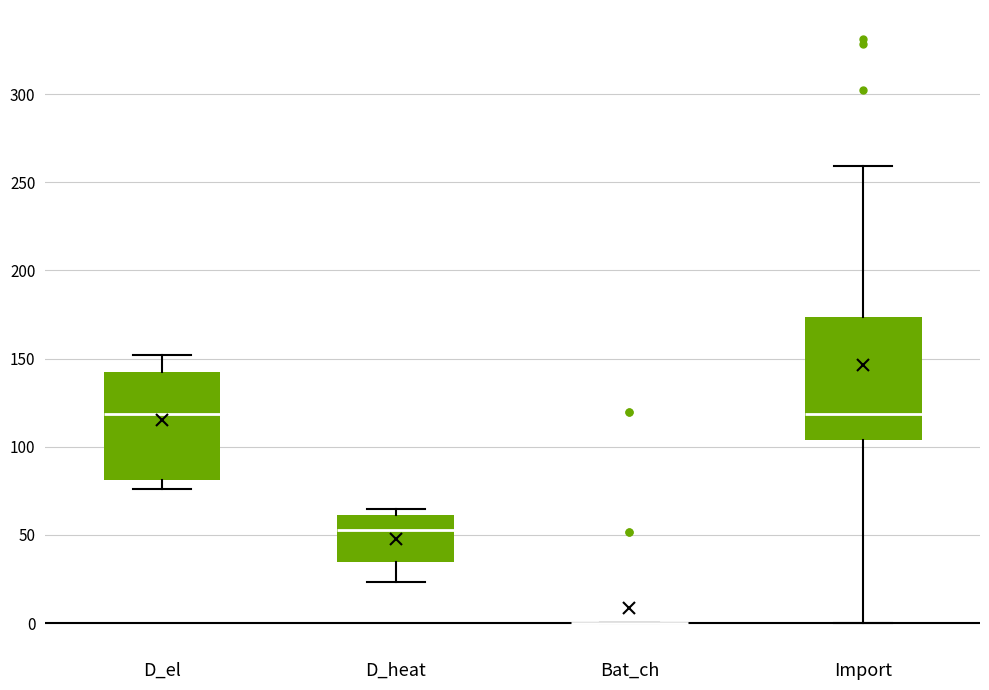

Comparing the boxes themselves (not the whiskers), which one is the tallest?

Import